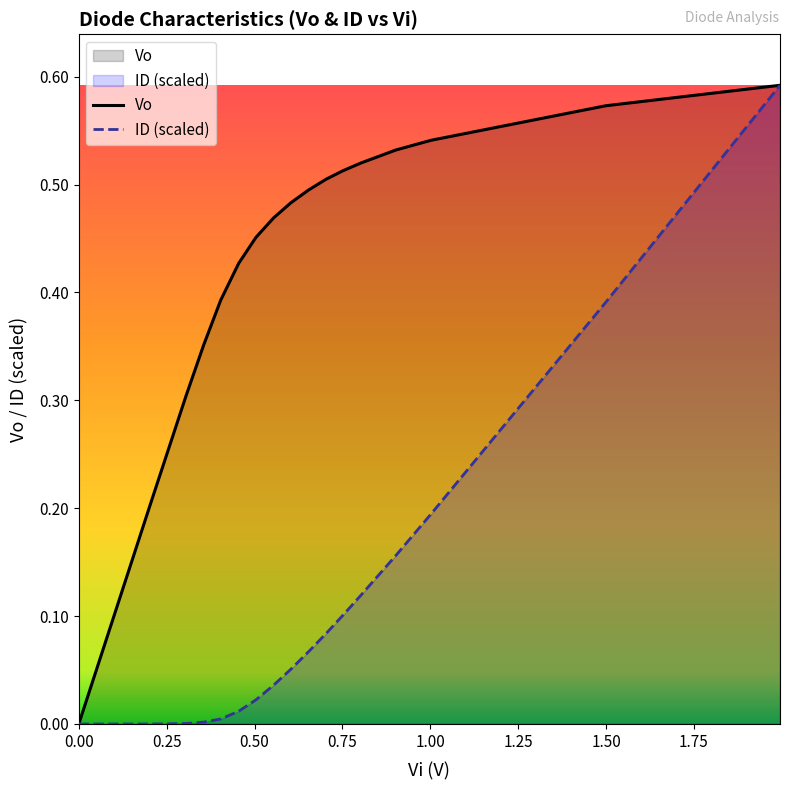

True or false: Vo and ID intersect in this chart.

False